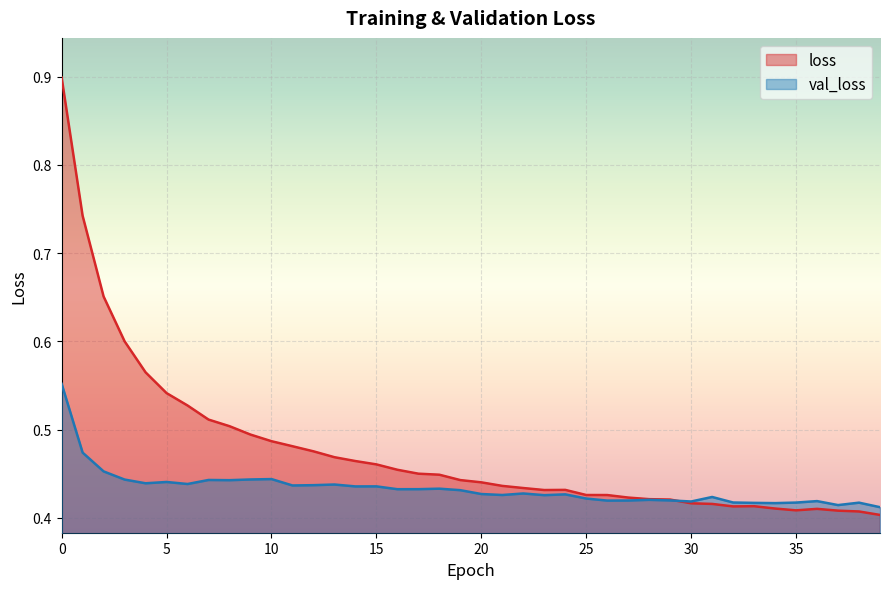

Reading right to left, what are all the values shown in this chart?

val_loss: 39=0.4	38=0.4	37=0.4	36=0.4	35=0.4	34=0.4	33=0.4	32=0.4	31=0.4	30=0.4	29=0.4	28=0.4	27=0.4	26=0.4	25=0.4	24=0.4	23=0.4	22=0.4	21=0.4	20=0.4	19=0.4	18=0.4	17=0.4	16=0.4	15=0.4	14=0.4	13=0.4	12=0.4	11=0.4	10=0.4	9=0.4	8=0.4	7=0.4	6=0.4	5=0.4	4=0.4	3=0.4	2=0.5	1=0.5	0=0.6
loss: 39=0.4	38=0.4	37=0.4	36=0.4	35=0.4	34=0.4	33=0.4	32=0.4	31=0.4	30=0.4	29=0.4	28=0.4	27=0.4	26=0.4	25=0.4	24=0.4	23=0.4	22=0.4	21=0.4	20=0.4	19=0.4	18=0.4	17=0.4	16=0.5	15=0.5	14=0.5	13=0.5	12=0.5	11=0.5	10=0.5	9=0.5	8=0.5	7=0.5	6=0.5	5=0.5	4=0.6	3=0.6	2=0.7	1=0.7	0=0.9